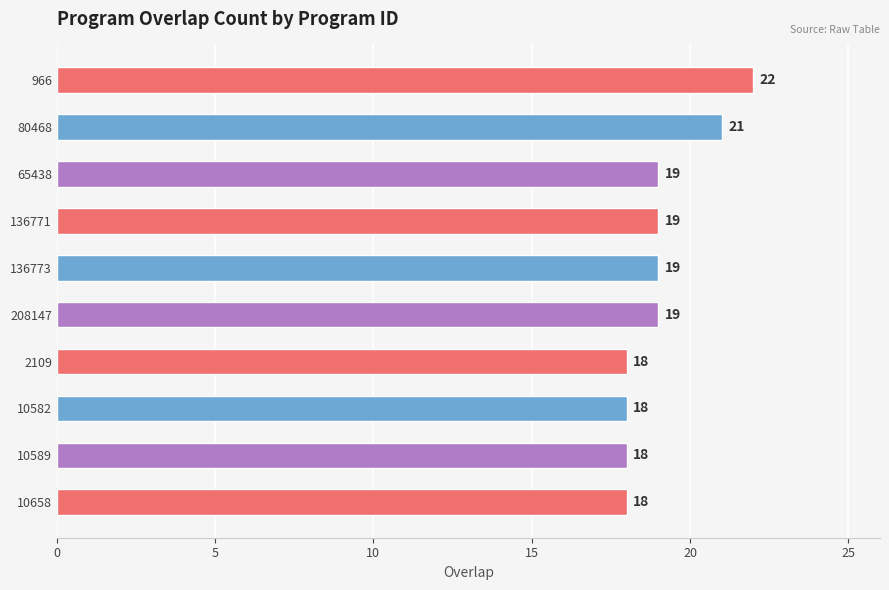

Reading top to bottom, extract all data points from this chart.

22	21	19	19	19	19	18	18	18	18